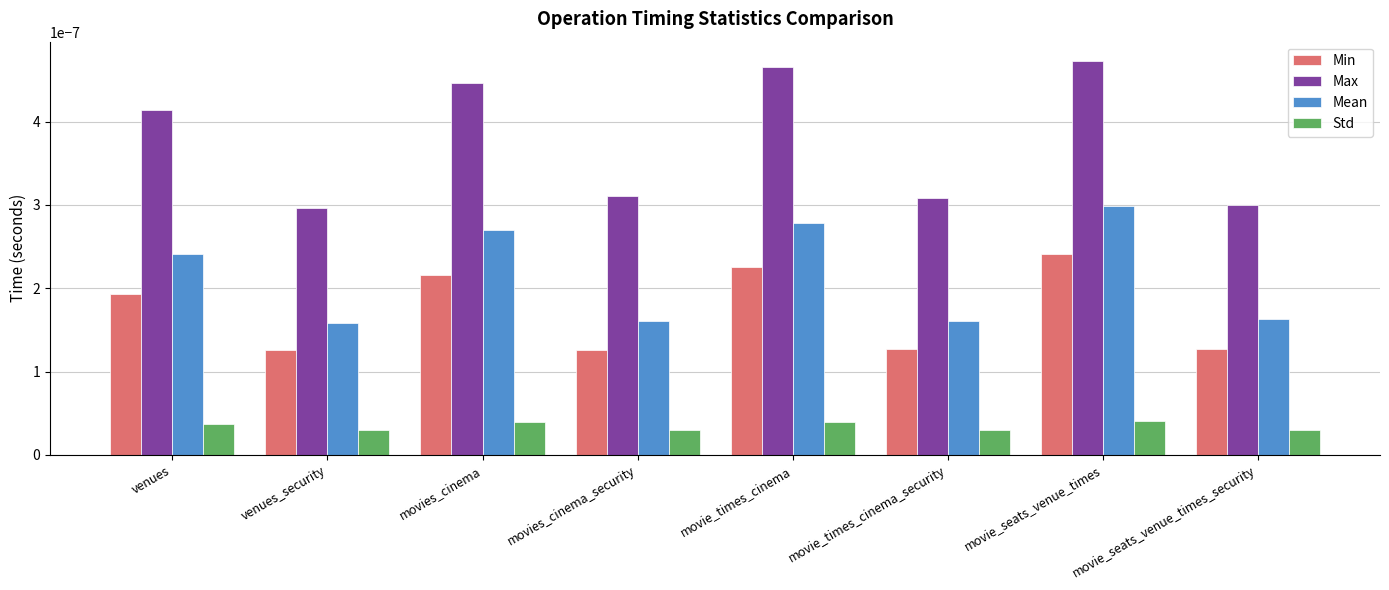

Which series has the largest range (max minus min)?

Max